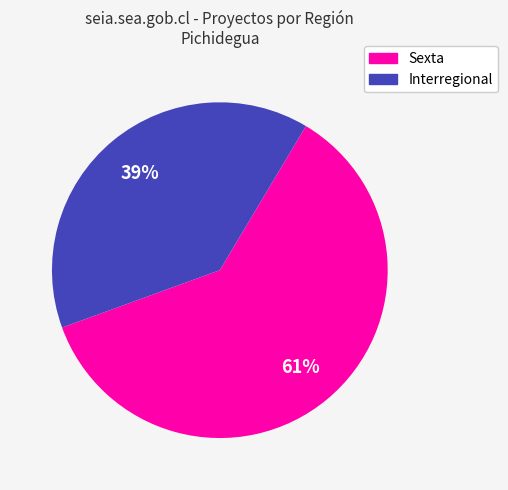

Is the sum of Interregional and Sexta greater than half?

Yes